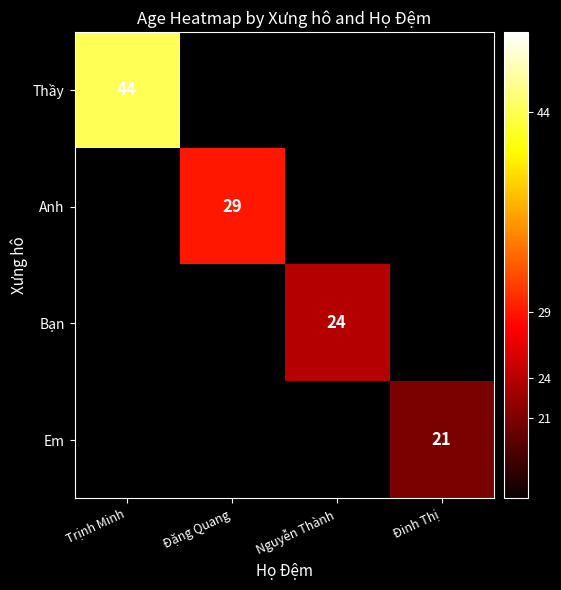

The value of Thầy at Trịnh Minh is 44. True or false?

True